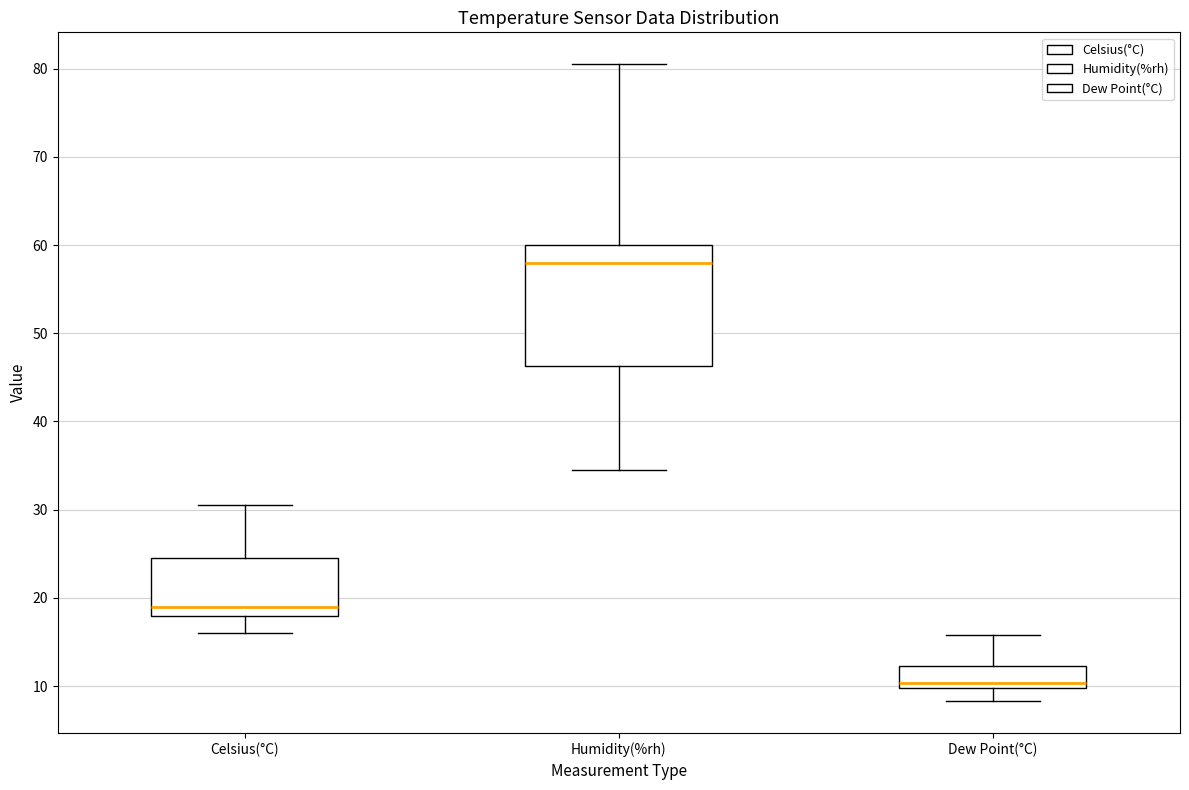

Which box has the highest median line?

Humidity(%rh)